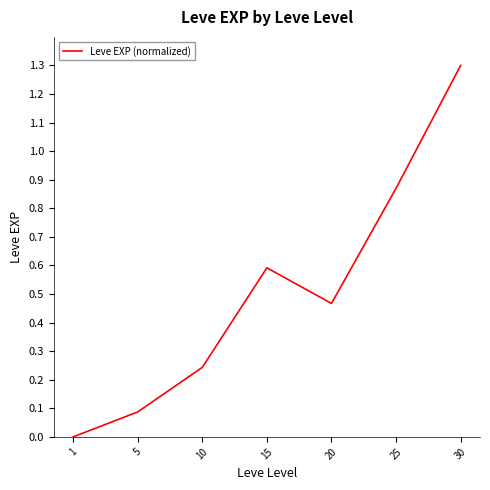

Is it true that the value at 15 is 0.6?

True